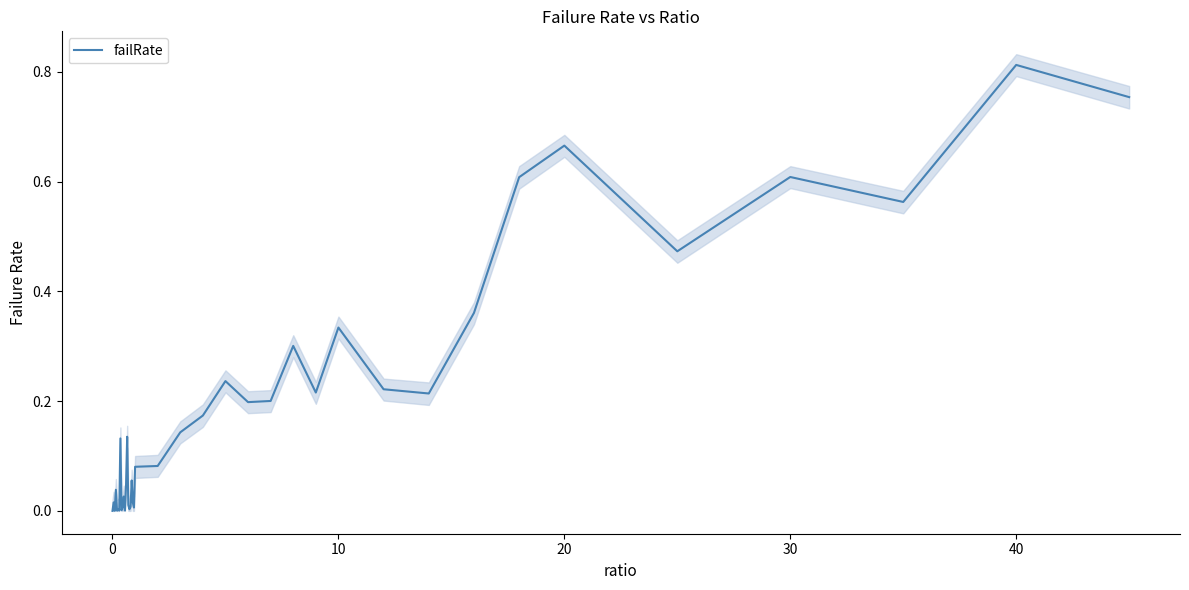

What is the greatest value displayed?

0.8